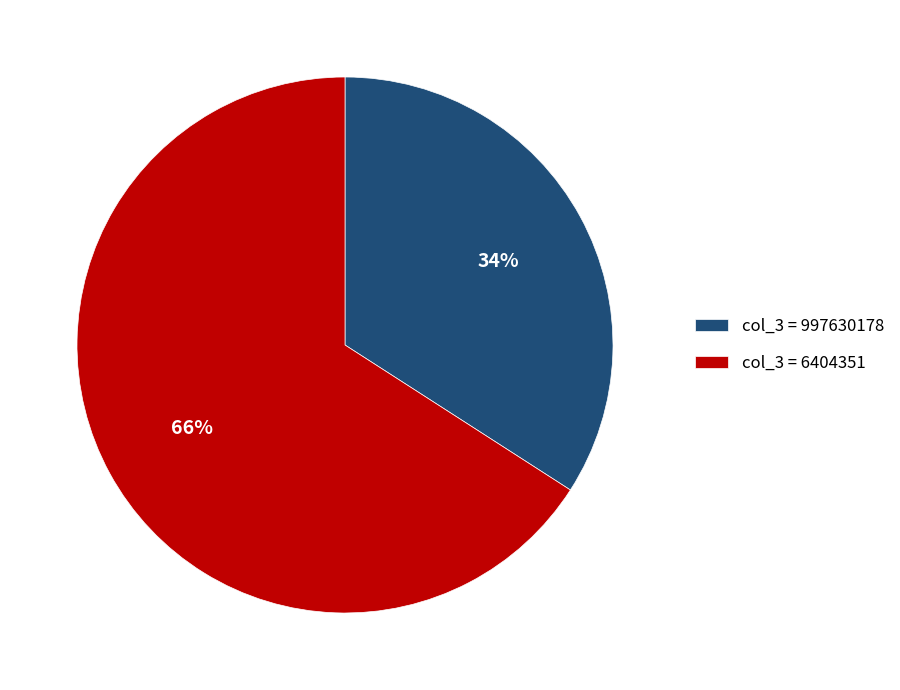

Which slice represents more than half of the pie?

col_3 = 6404351